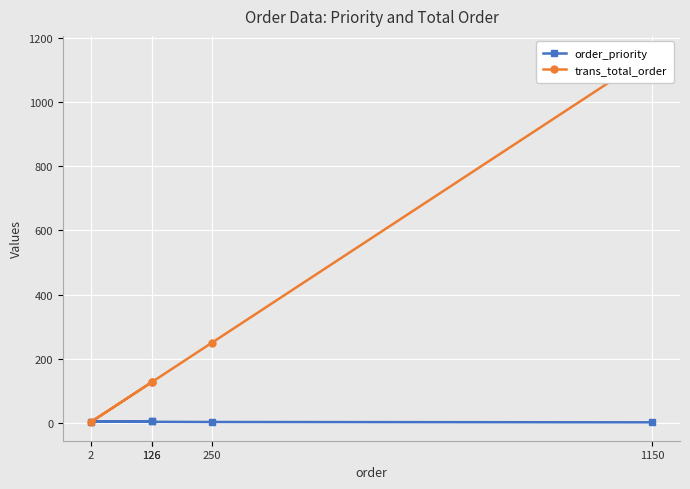

What is the total value across all series at 1150?

1151